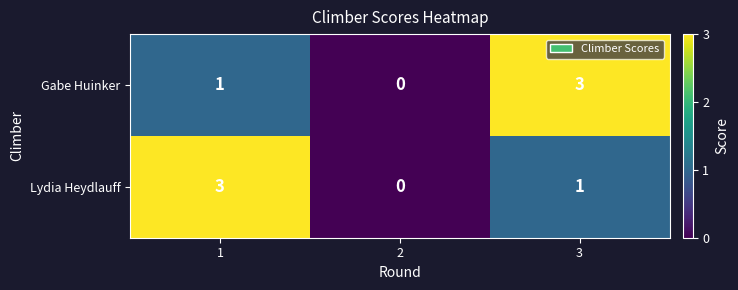

Is it true that Gabe Huinker equals 2 at 1?

False